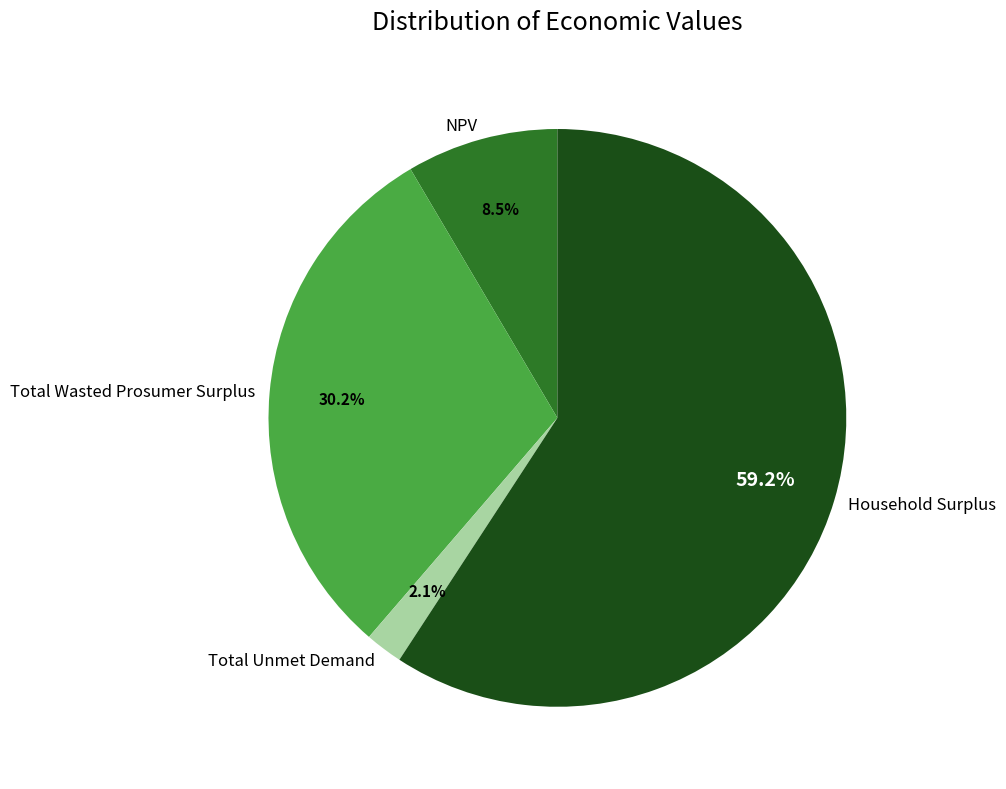

Between Household Surplus and Total Unmet Demand, which is larger?

Household Surplus